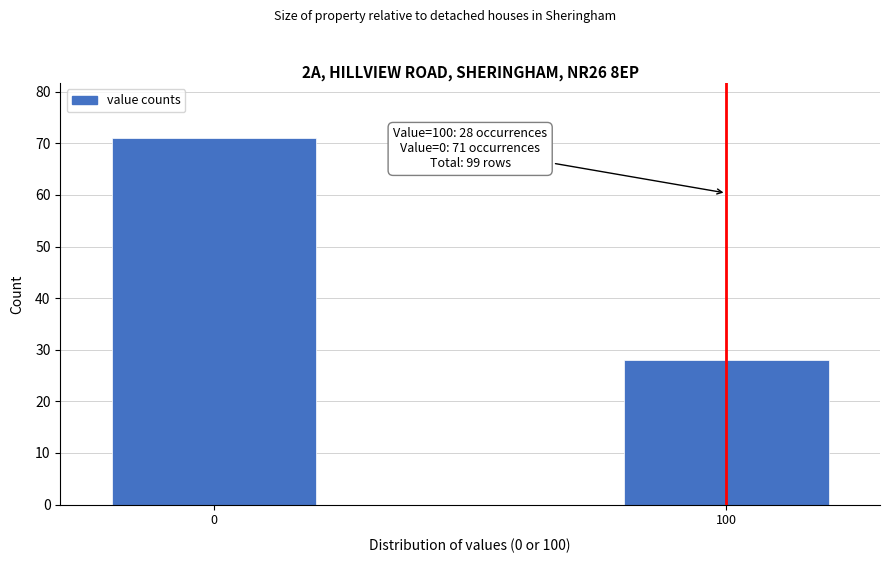

Reading left to right, transcribe all the data shown in this chart.

71	28